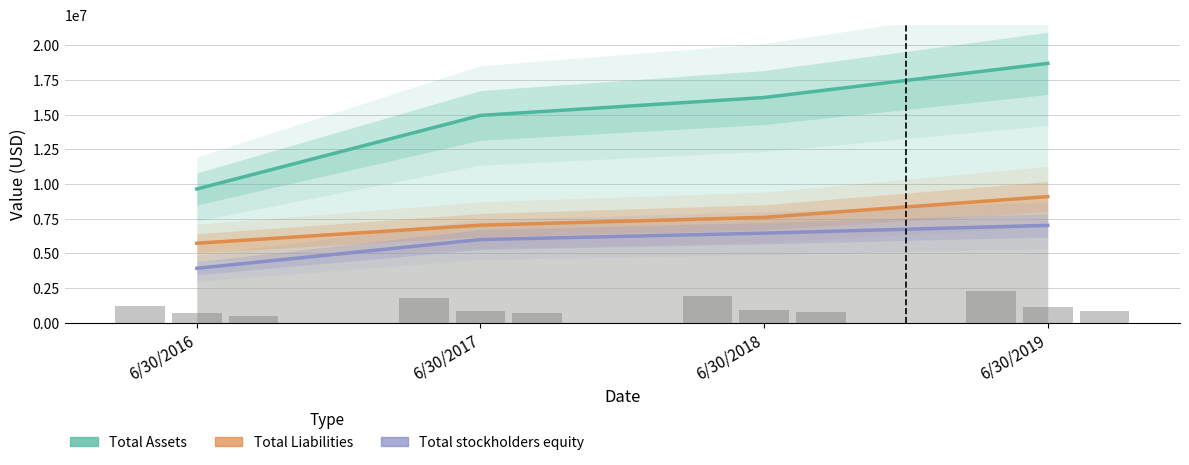

How many bars are there in each group?

3